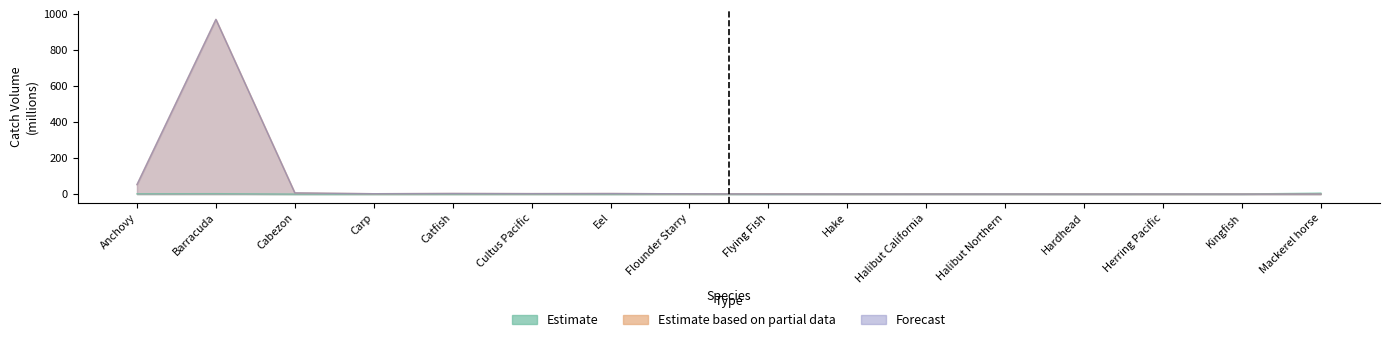

What is the difference between the second highest and minimum values in the Forecast series?

52.6